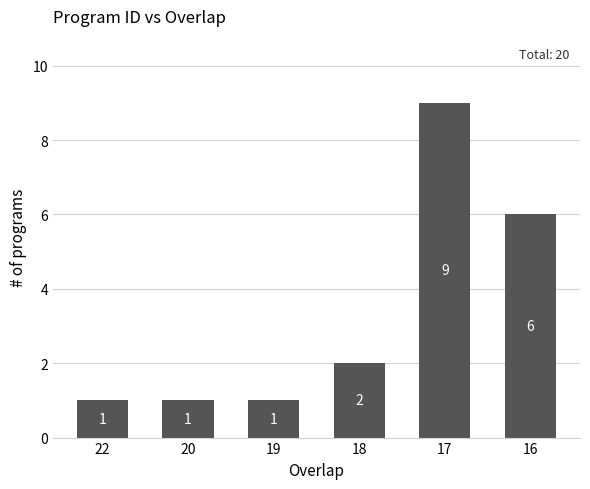

What is the difference between the maximum and minimum values?

8